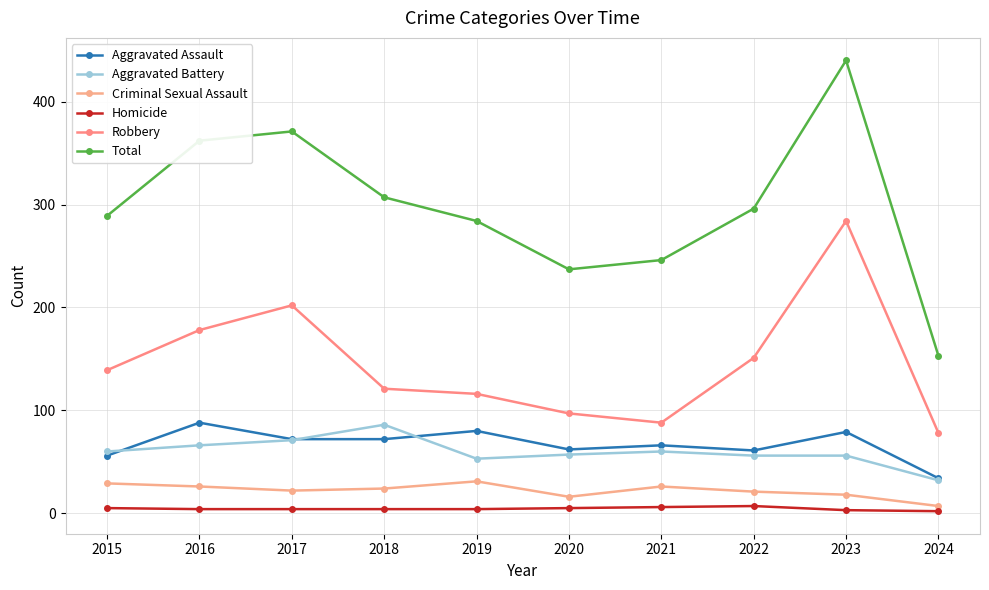

Where is the first local minimum for Aggravated Battery?

2019